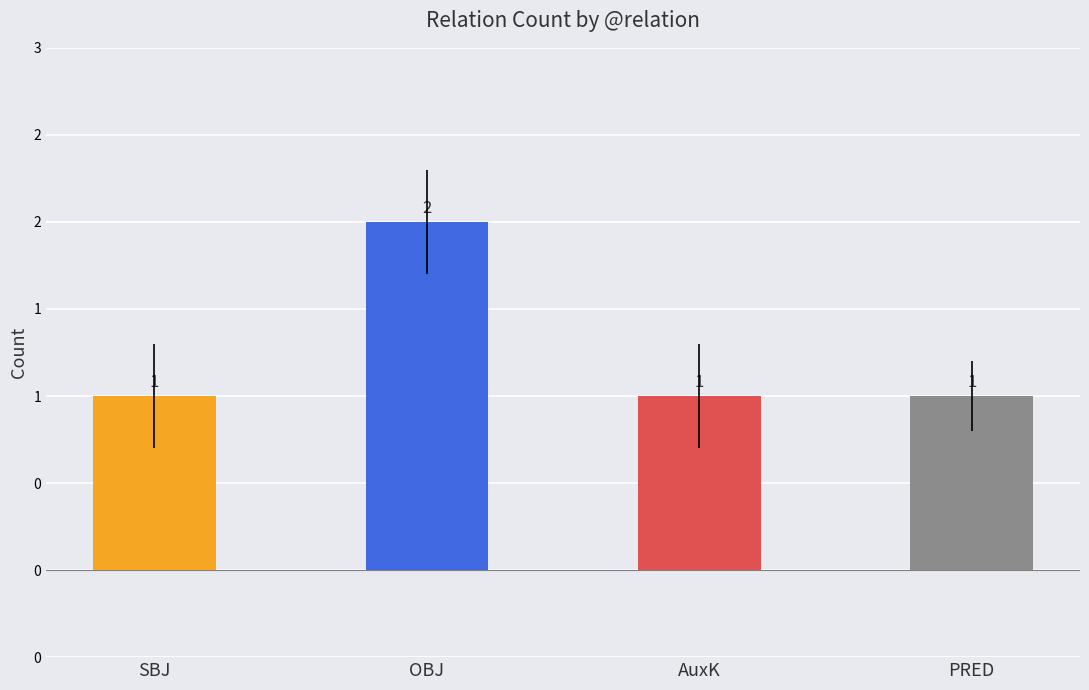

List the labels in order of value, largest first.

OBJ, SBJ, AuxK, PRED